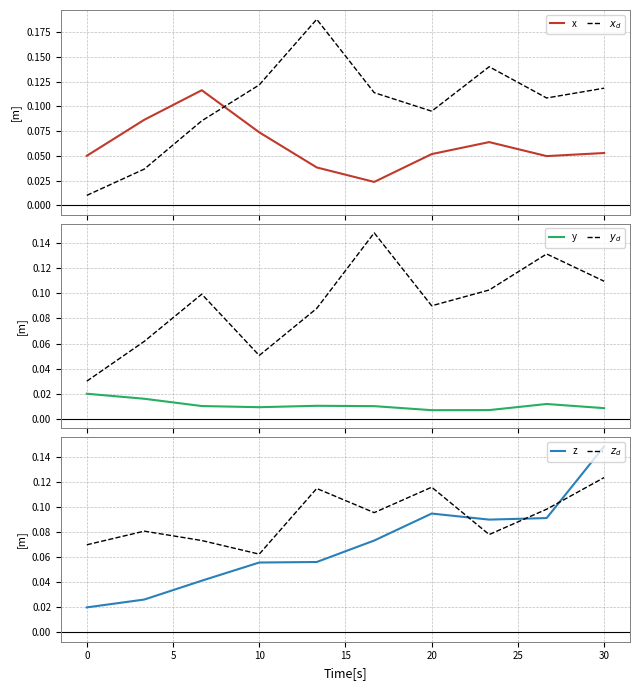

The value of z at 10 is 0.0. True or false?

False